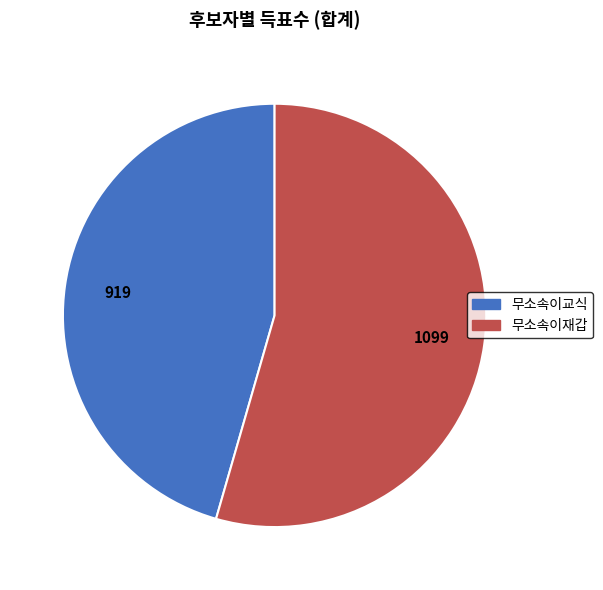

What is the majority slice?

무소속이재갑